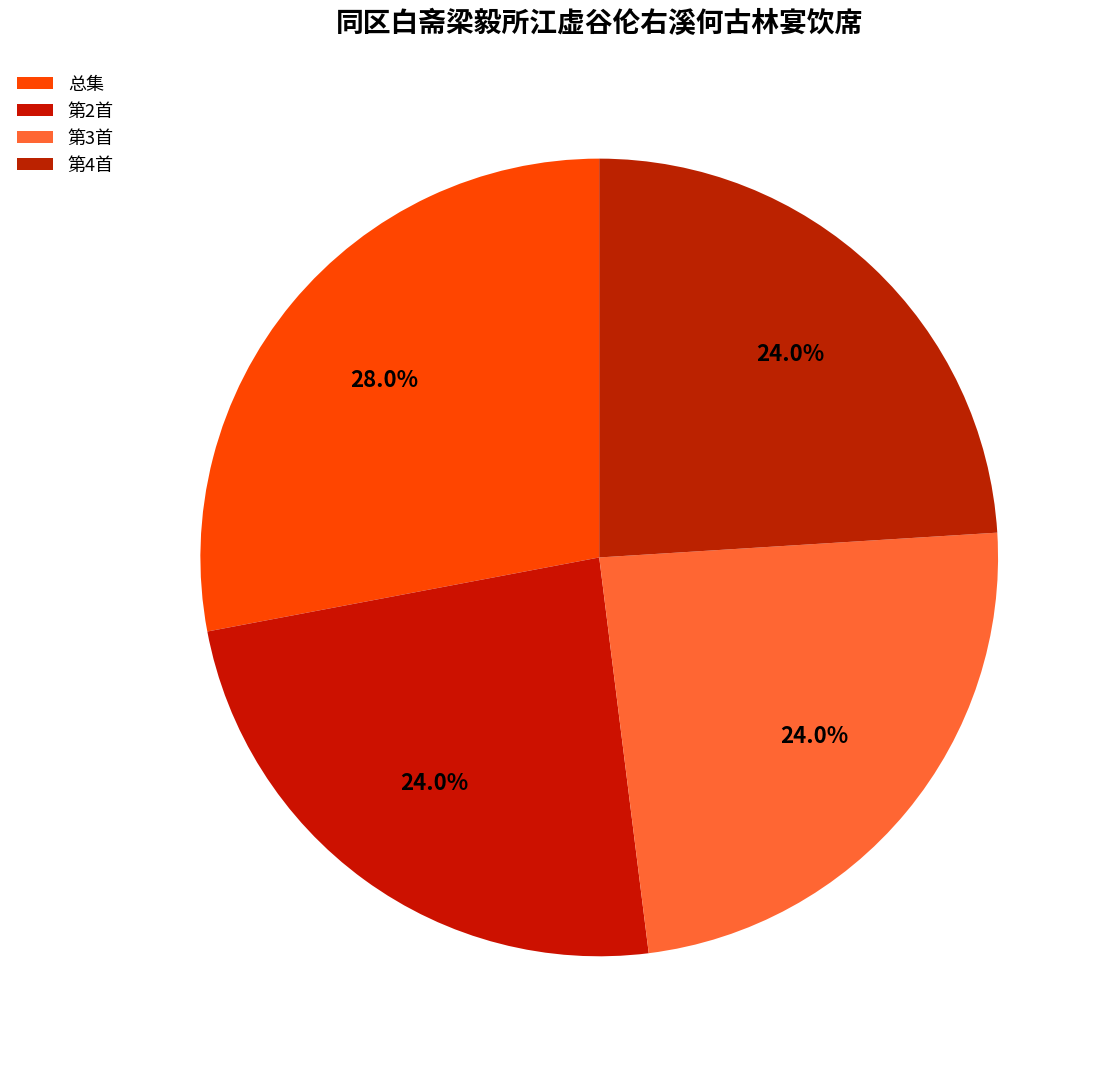

How many segments does this pie chart have?

4